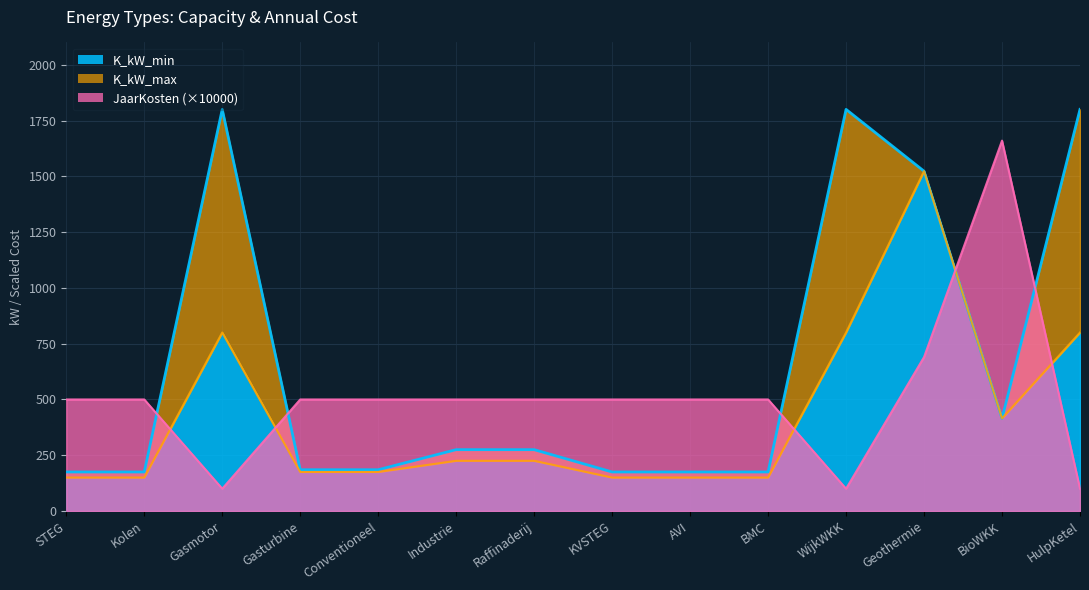

In JaarKosten, how many points are lower than both neighbors (excluding endpoints)?

2